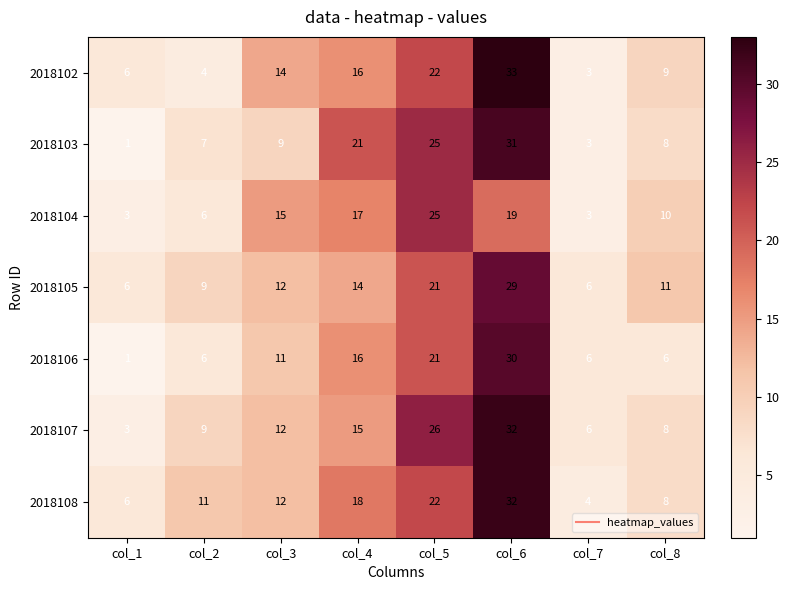

True or false: 2018105 has a value of 37 at col_5.

False